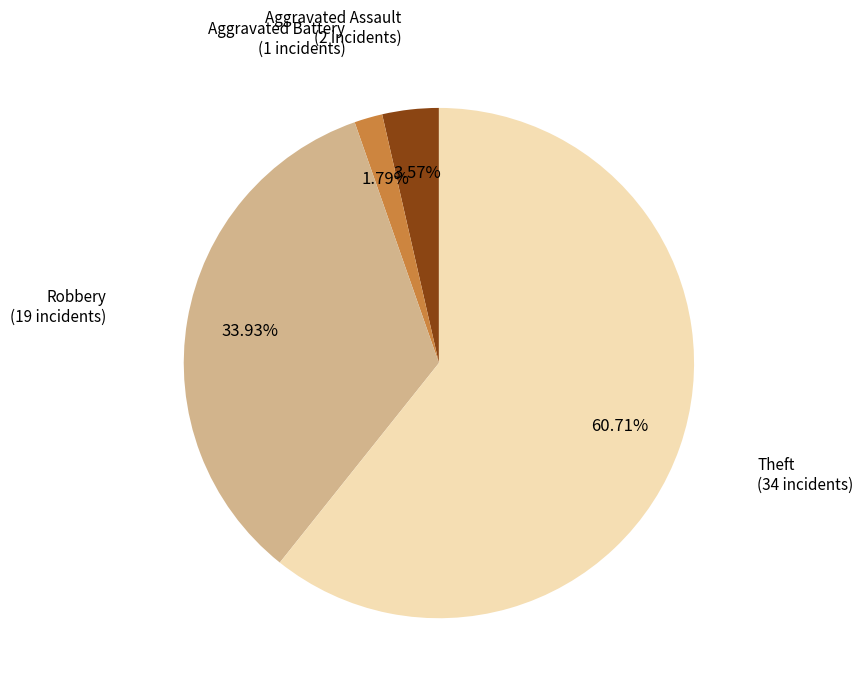

What percentage do Aggravated Battery and Robbery together represent?

35.7%